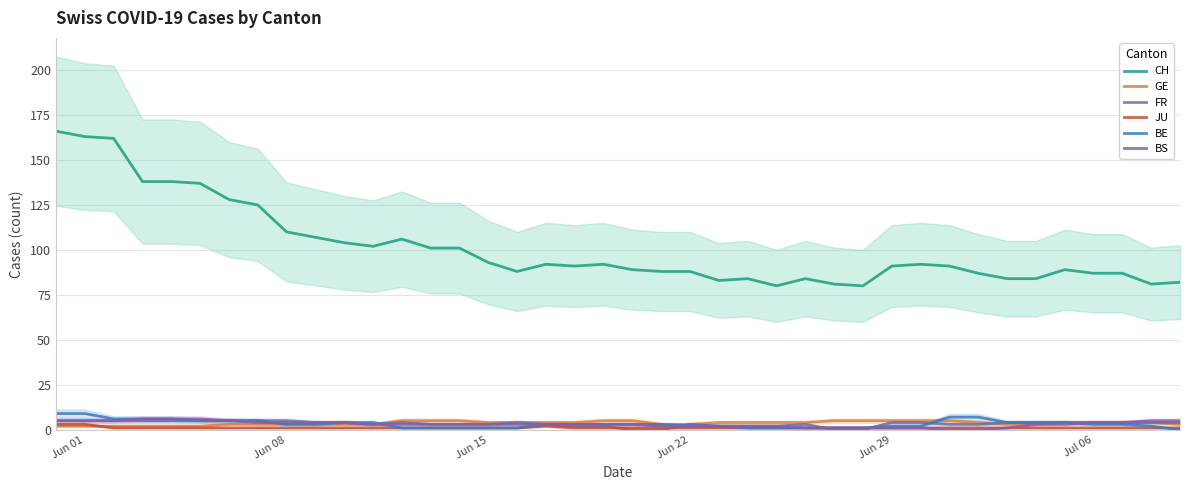

What position from the right is Jun 29?

11